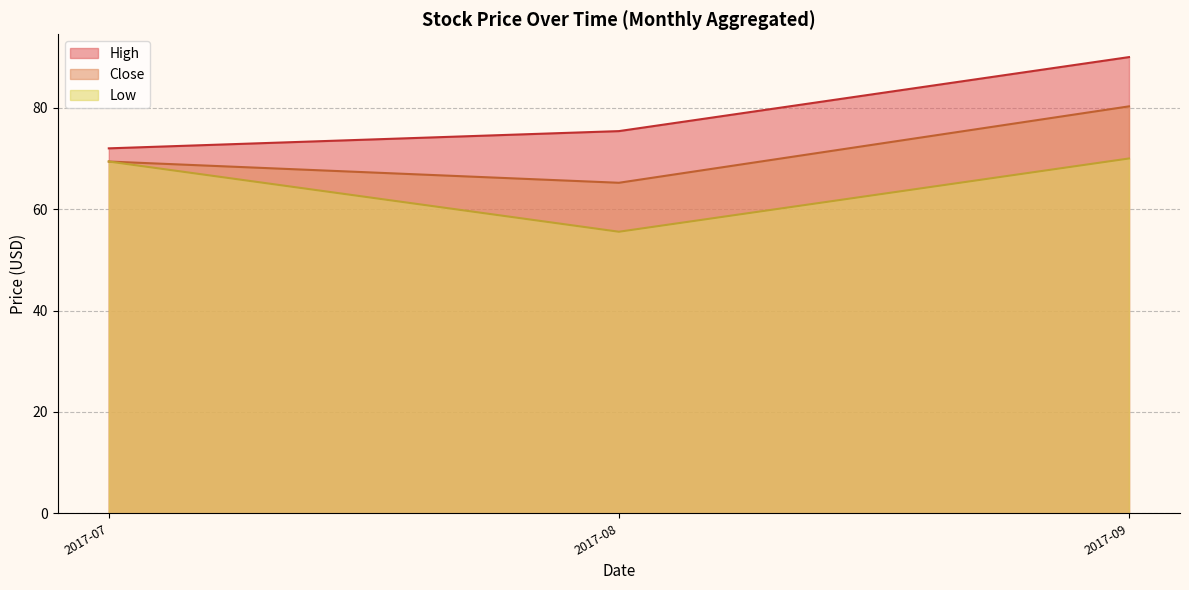

Which series has the widest spread of values?

High